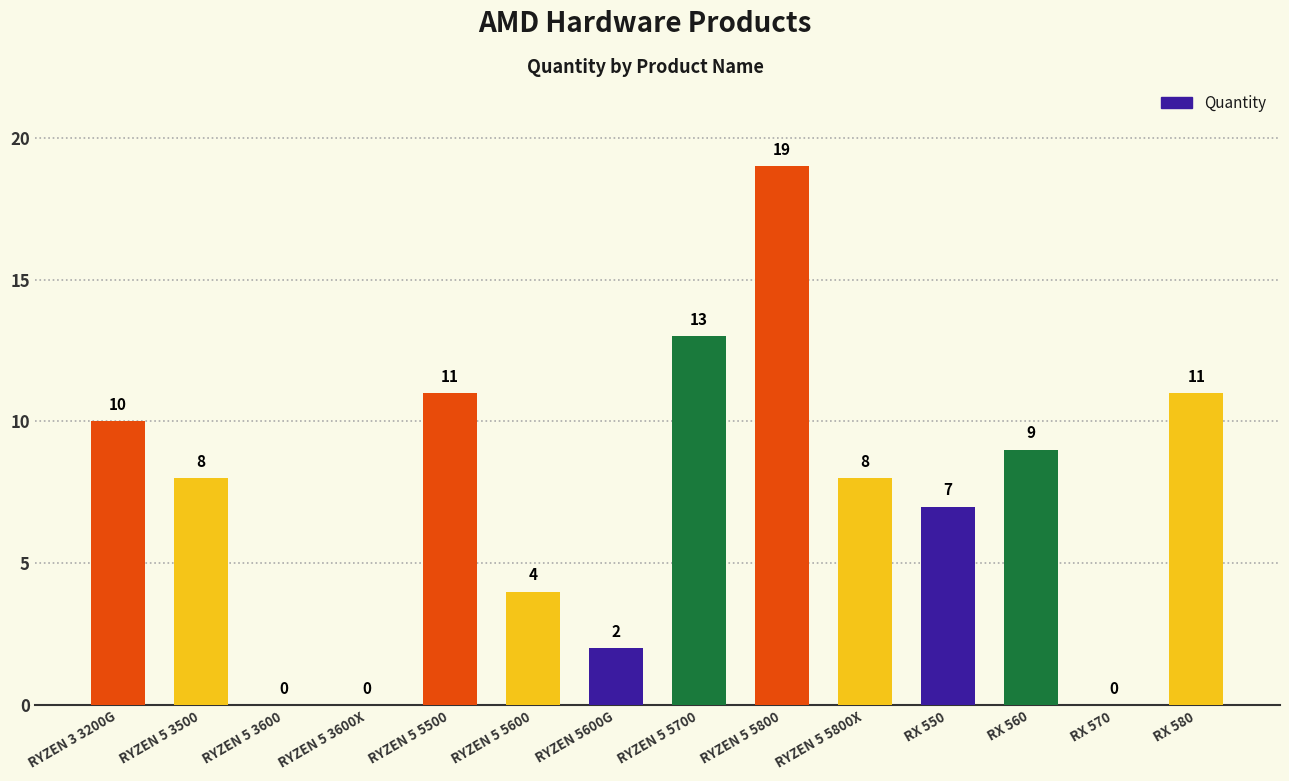

What is the sum of all values?

102